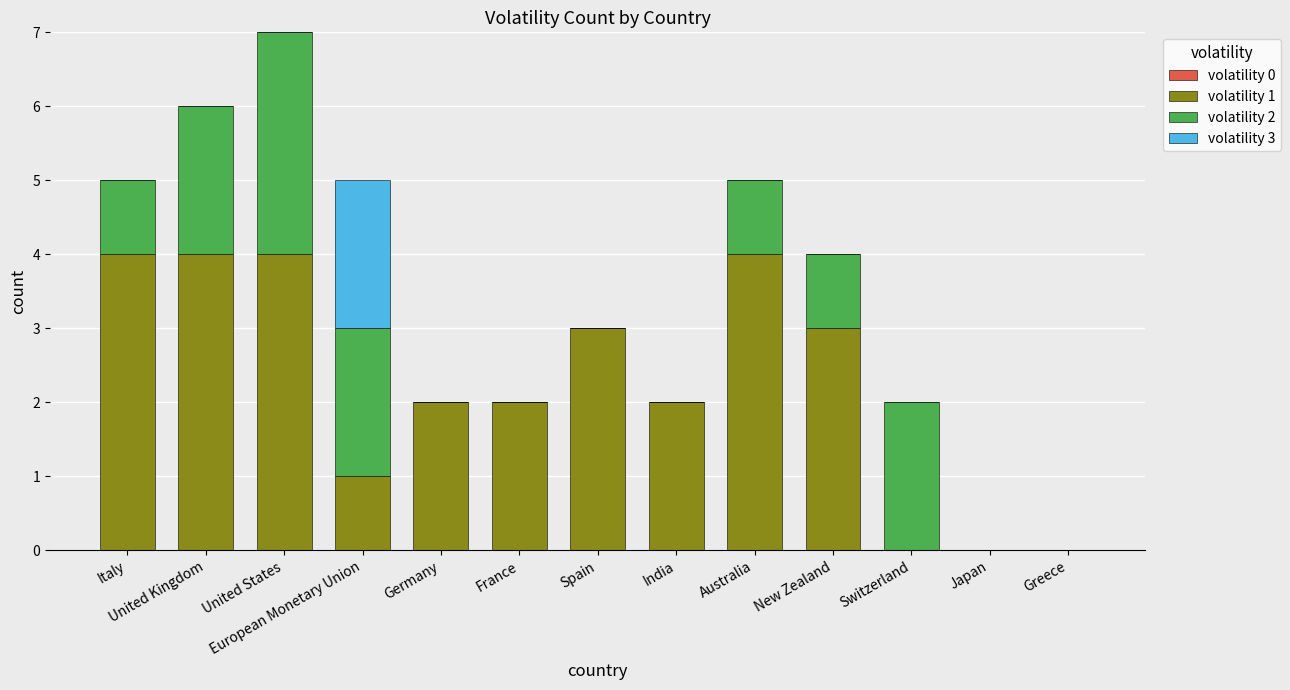

The volatility 1 series shows 4 at France. True or false?

False